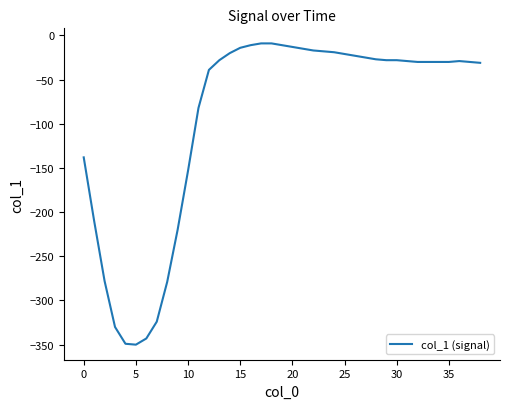

What is the difference between the maximum and minimum values?

341